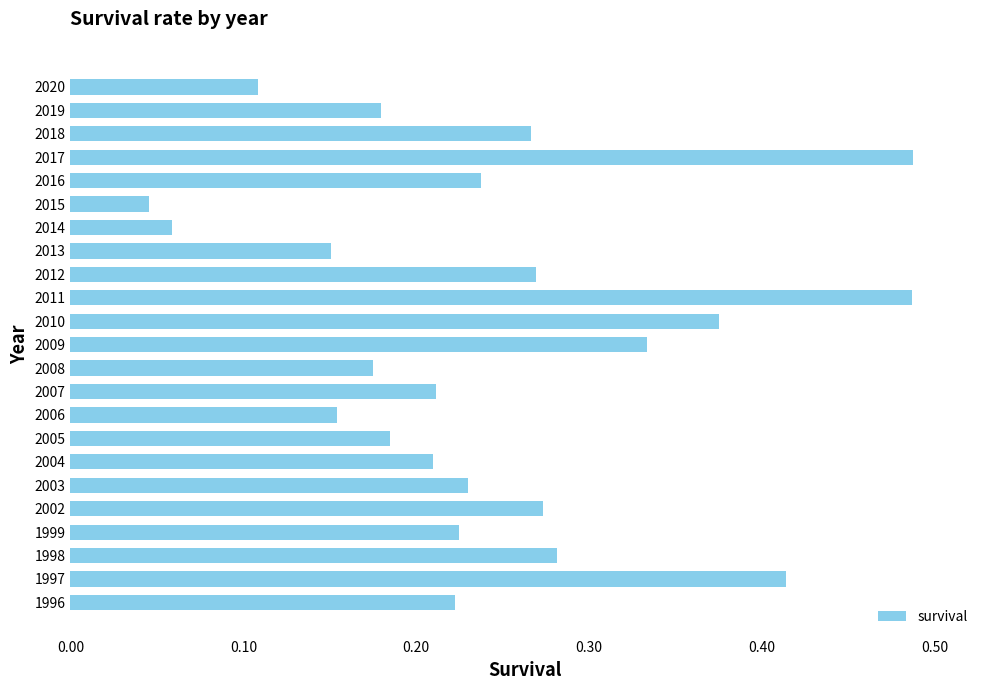

Which category has the lowest value across all series?

2015